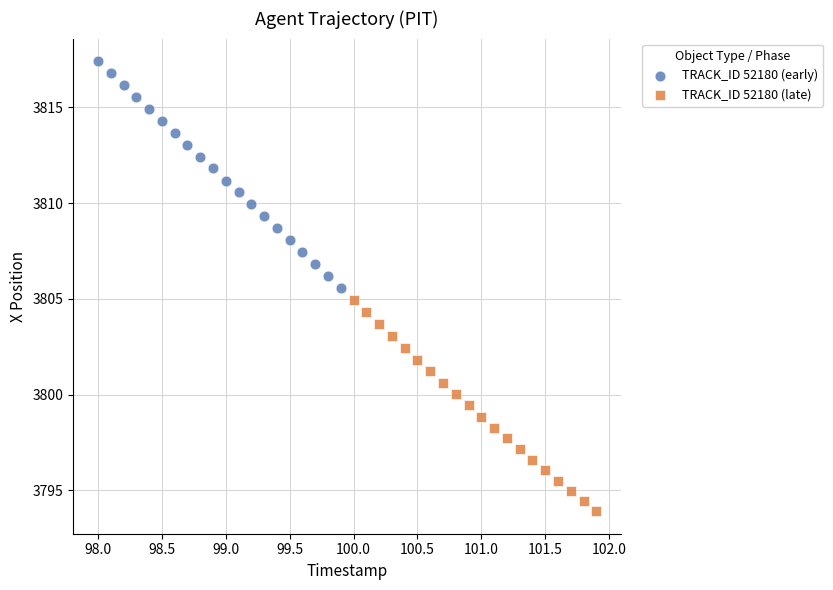

What are all the series names shown in the legend?

TRACK_ID 52180 (early), TRACK_ID 52180 (late)